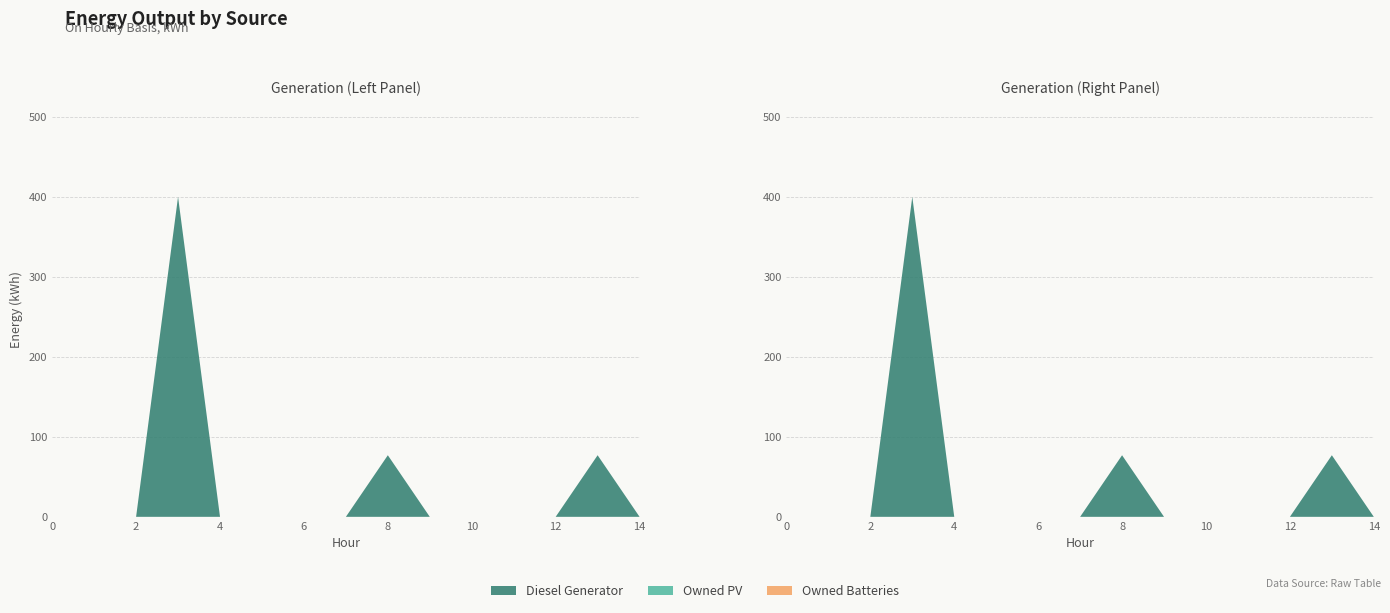

Reading left to right, list all the values displayed in this chart.

Diesel Generator: 0	0	0	400	0	0	0	0	77	0	0	0	0	77	0
Owned PV: 0	0	0	0	0	0	0	0	0	0	0	0	0	0	0
Owned Batteries: 0	0	0	0	0	0	0	0	0	0	0	0	0	0	0